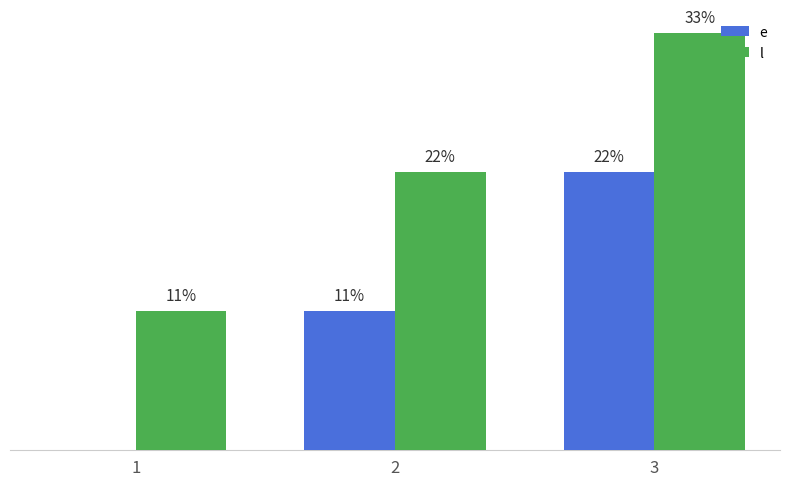

What are all the series names shown in the legend?

e, l